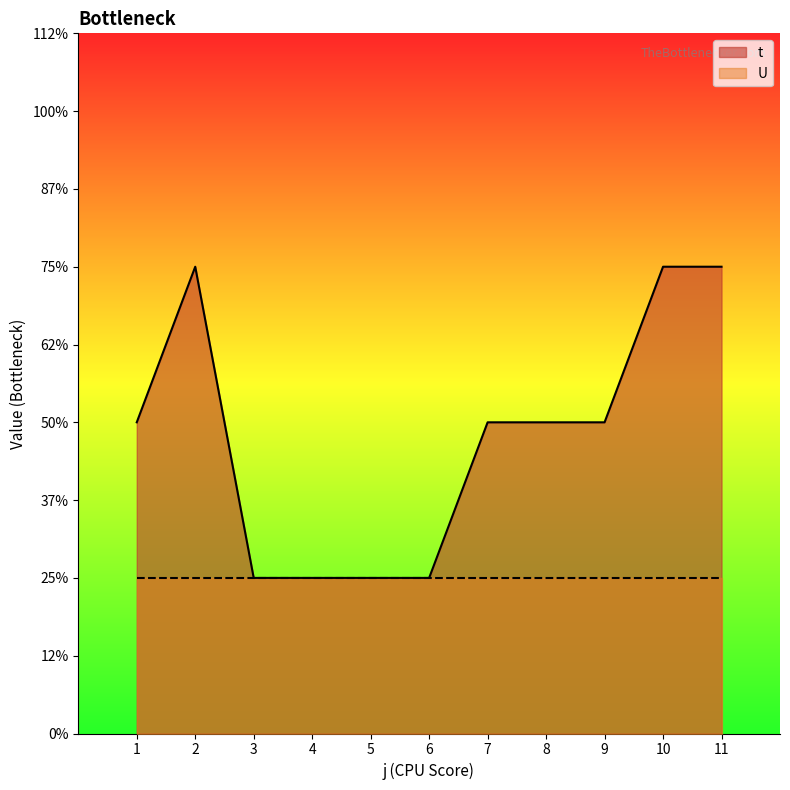

The chart shows a value of 5 at 11. True or false?

False